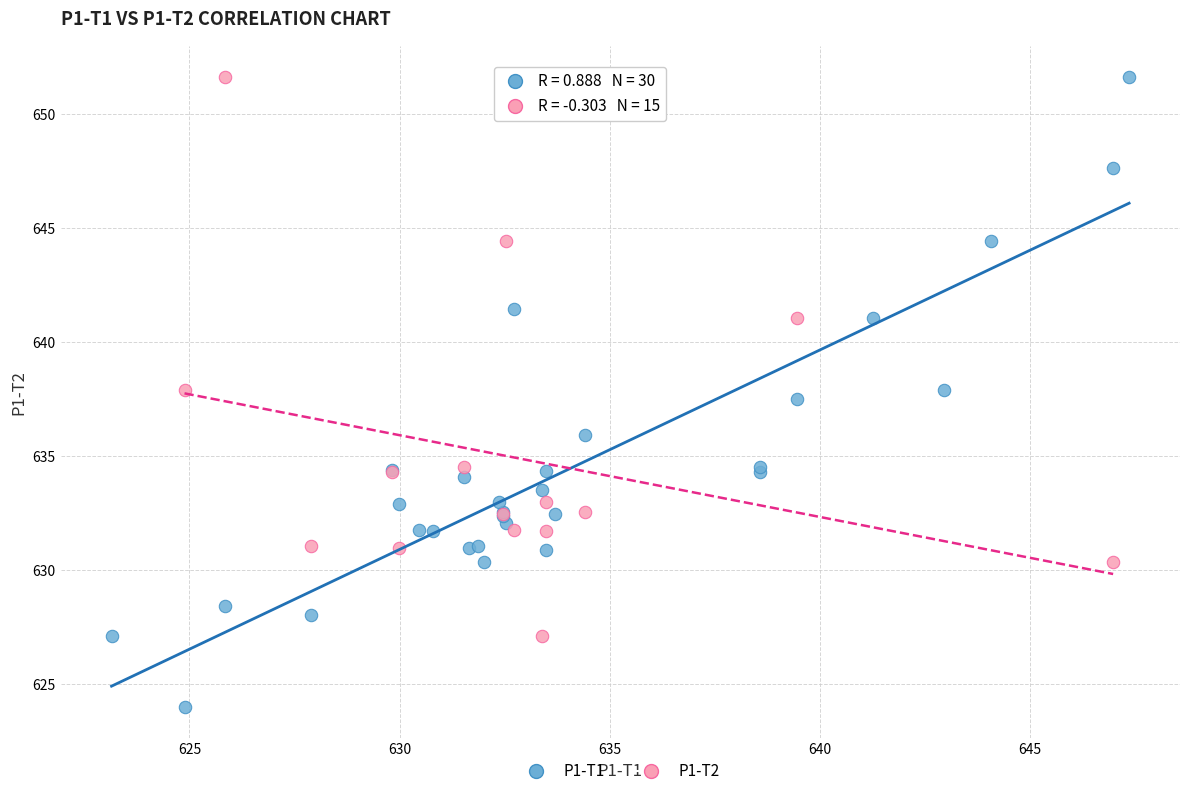

Which series has the largest Y range (max minus min)?

P1-T1